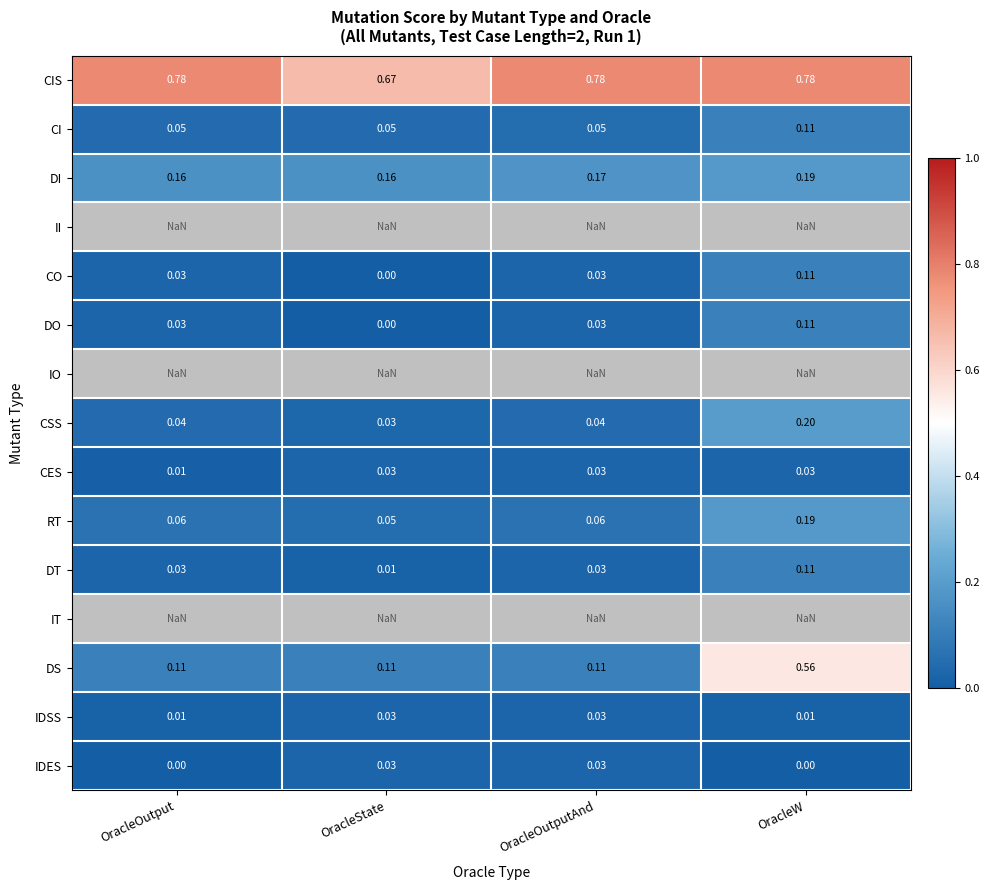

At OracleState, list the series in order from smallest to largest.

CO, DO, DT, CES, IDSS, IDES, CSS, CI, DS, DI, CIS, II, IO, RT, IT